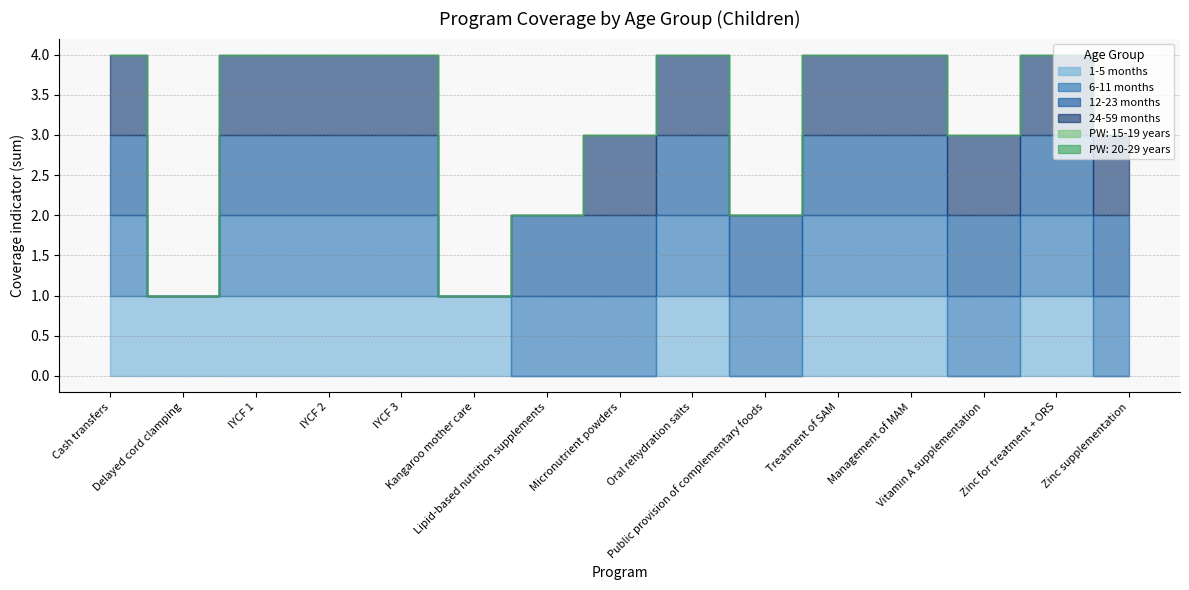

Reading left to right, list all the values displayed in this chart.

1-5 months: 1	1	1	1	1	1	0	0	1	0	1	1	0	1	0
6-11 months: 1	0	1	1	1	0	1	1	1	1	1	1	1	1	1
12-23 months: 1	0	1	1	1	0	1	1	1	1	1	1	1	1	1
24-59 months: 1	0	1	1	1	0	0	1	1	0	1	1	1	1	1
PW: 15-19 years: 0	0	0	0	0	0	0	0	0	0	0	0	0	0	0
PW: 20-29 years: 0	0	0	0	0	0	0	0	0	0	0	0	0	0	0